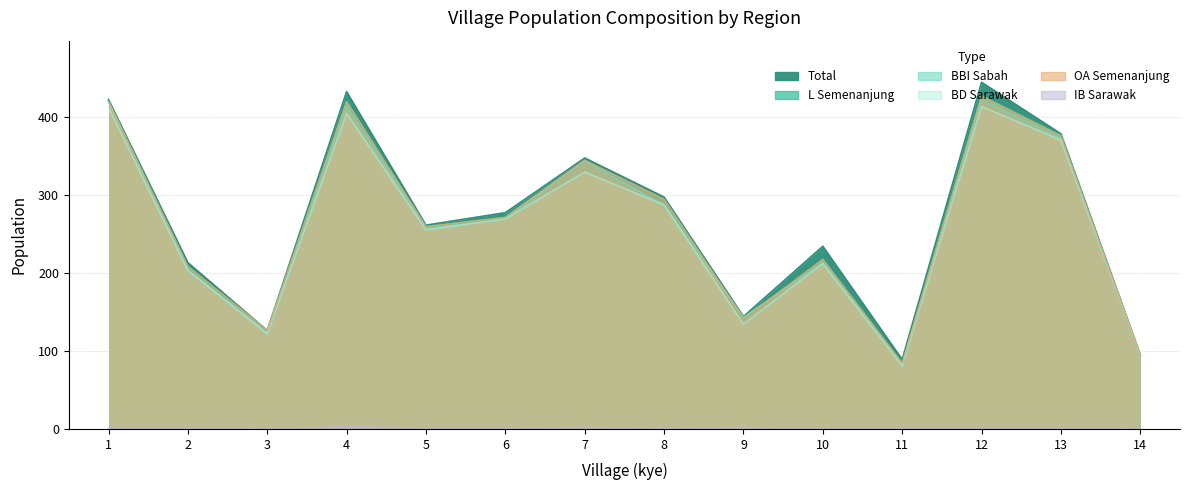

True or false: OA_semenanjung2 has more than 2 points higher than both neighbors.

True